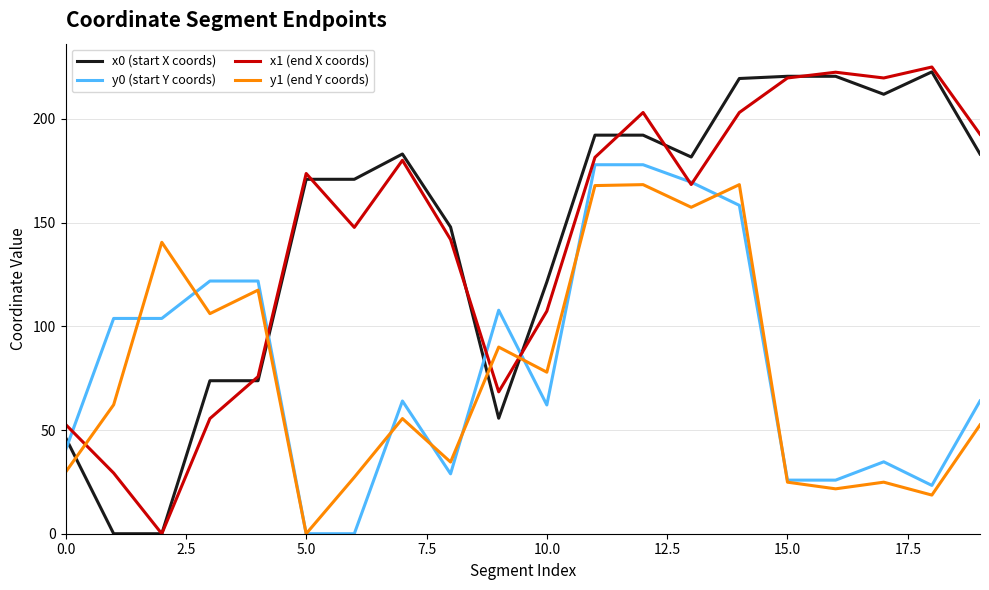

What is the maximum value shown in the chart?

225.0